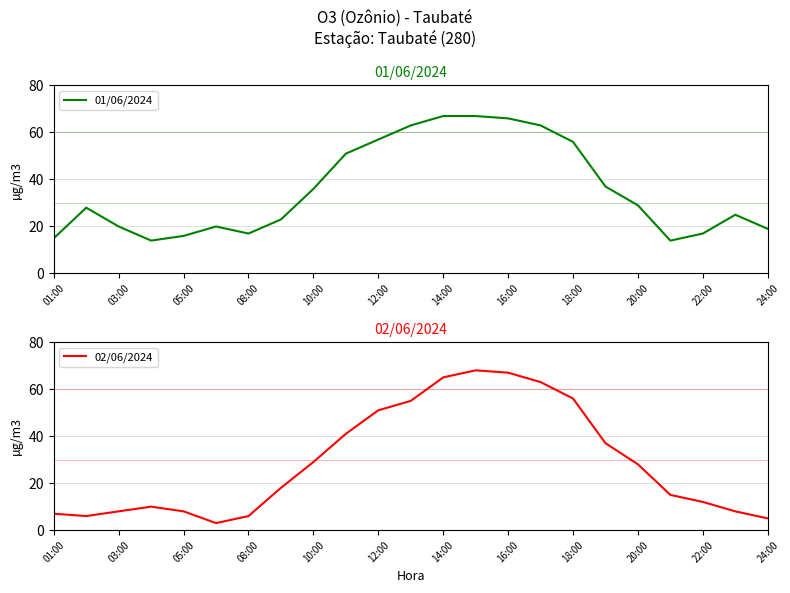

What are all the series names shown in the legend?

01/06/2024, 02/06/2024